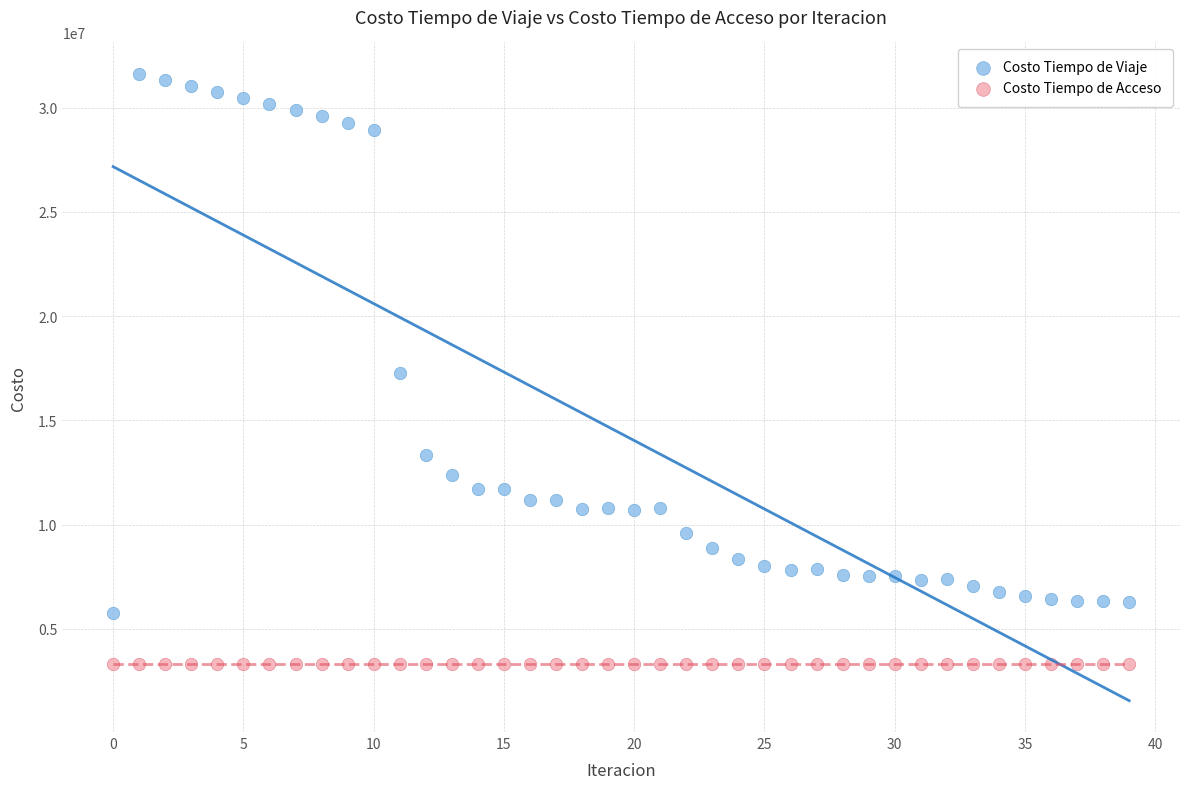

In the Costo Tiempo de Viaje series, what Y value is closest to 18693461?

17273192.7